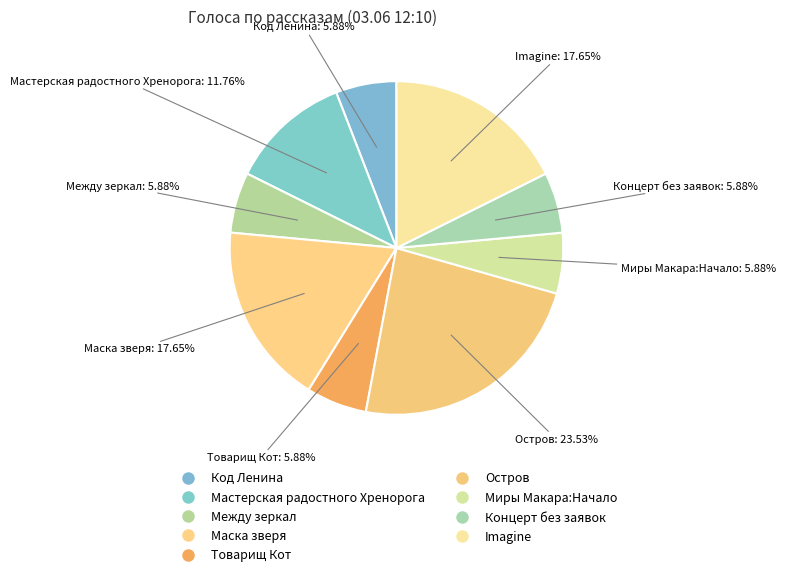

Does any single category account for the majority?

No